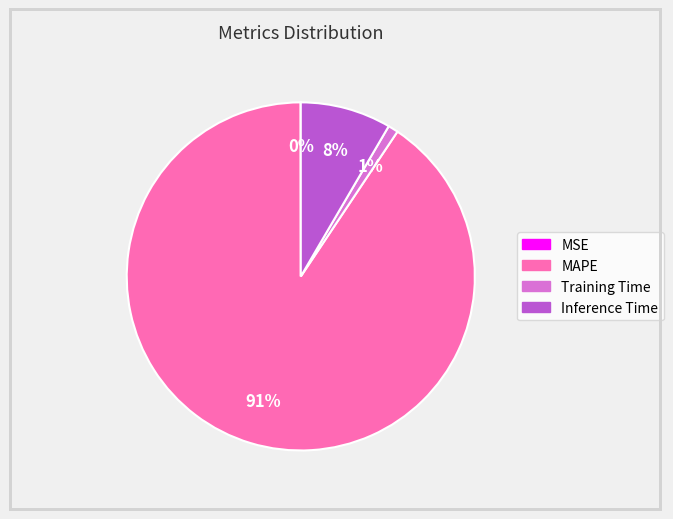

To the nearest percent, what is the difference between the largest and smallest slice percentages?

91%